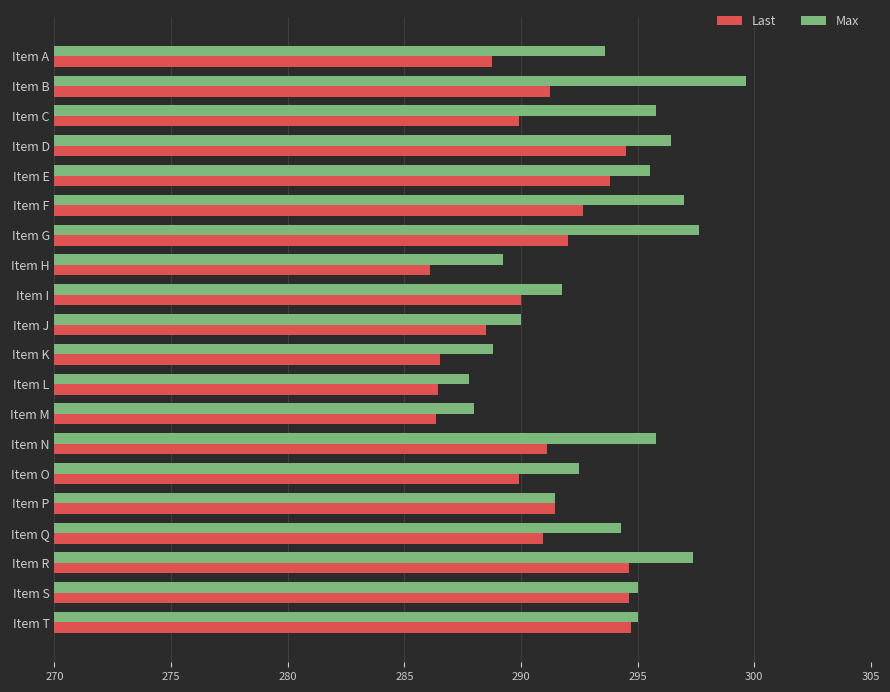

Between Item K and Item N, which series saw the biggest shift?

Max